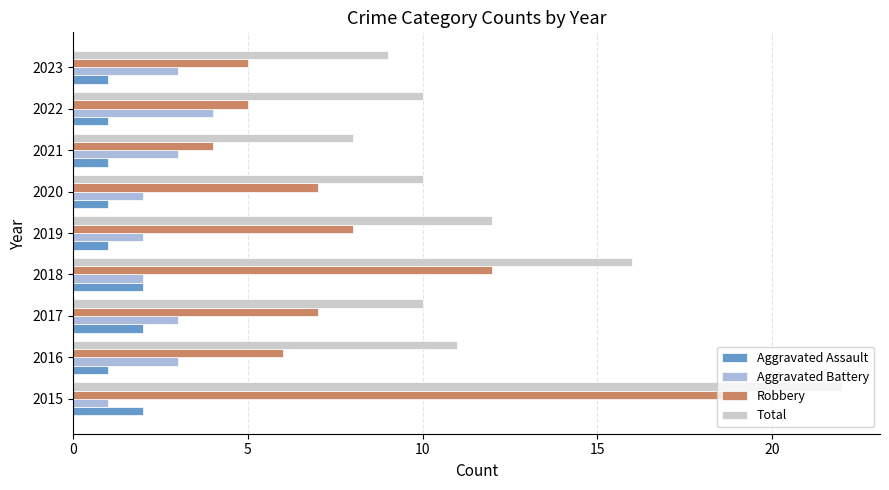

List the series in order of their peak value, lowest first.

Aggravated Assault, Aggravated Battery, Robbery, Total